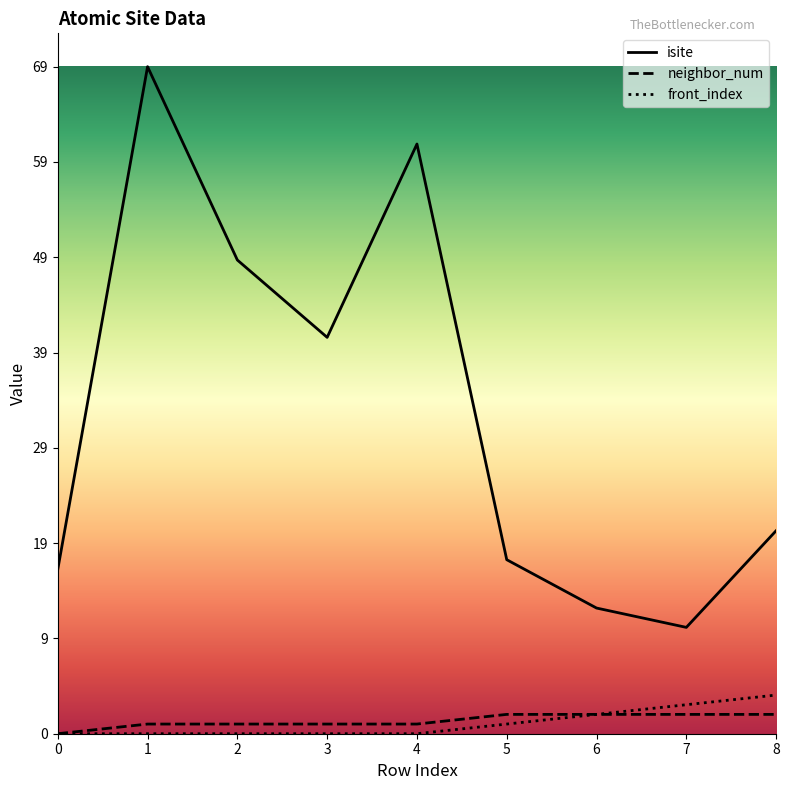

Reading right to left, list all the values displayed in this chart.

isite: 21	11	13	18	61	41	49	69	17
neighbor_num: 2	2	2	2	1	1	1	1	0
front_index: 4	3	2	1	0	0	0	0	0